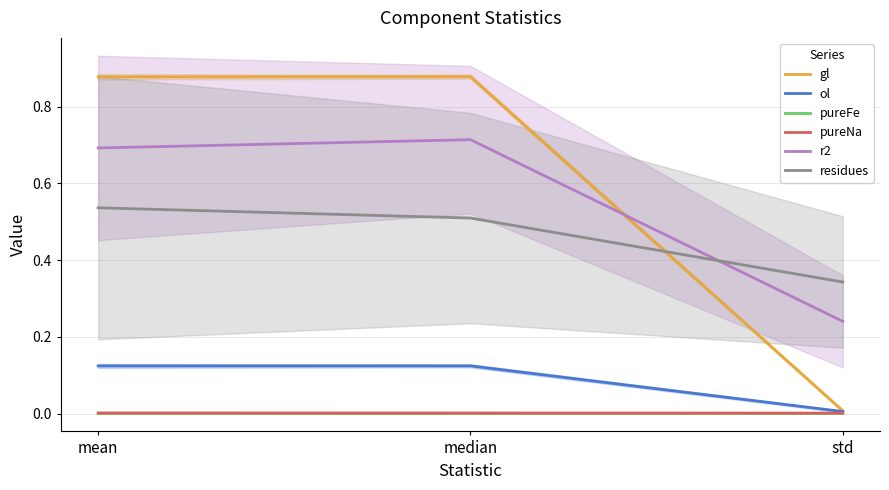

True or false: ol has a value of 0.0 at std.

False